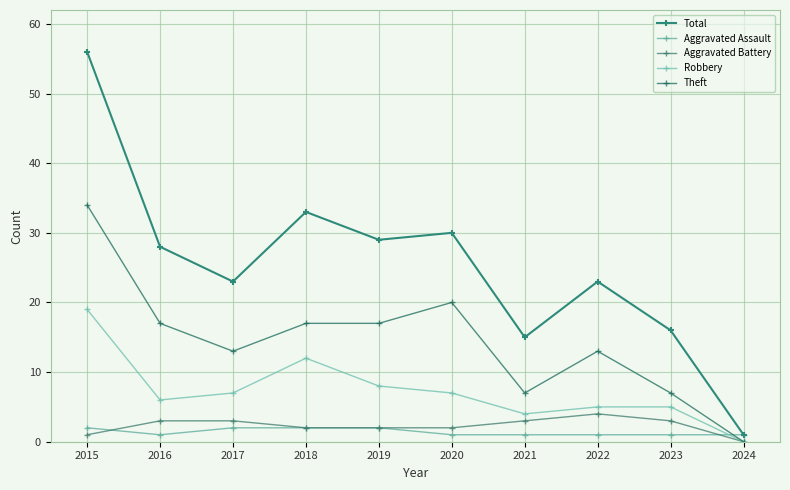

How many series are shown in this chart?

5